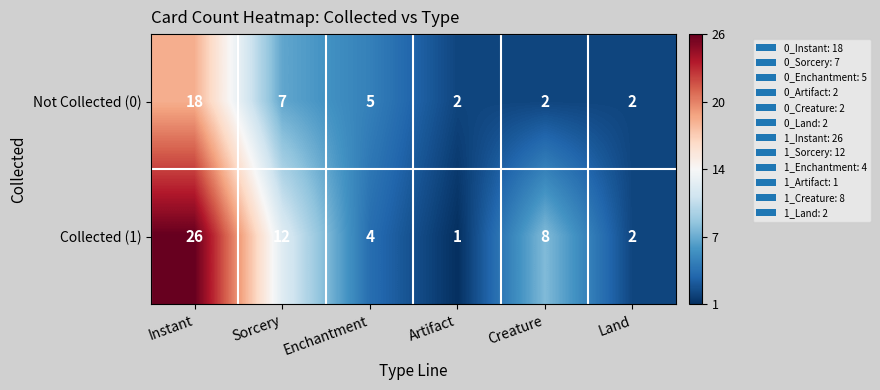

Which series has the largest total across all categories?

Collected (1)